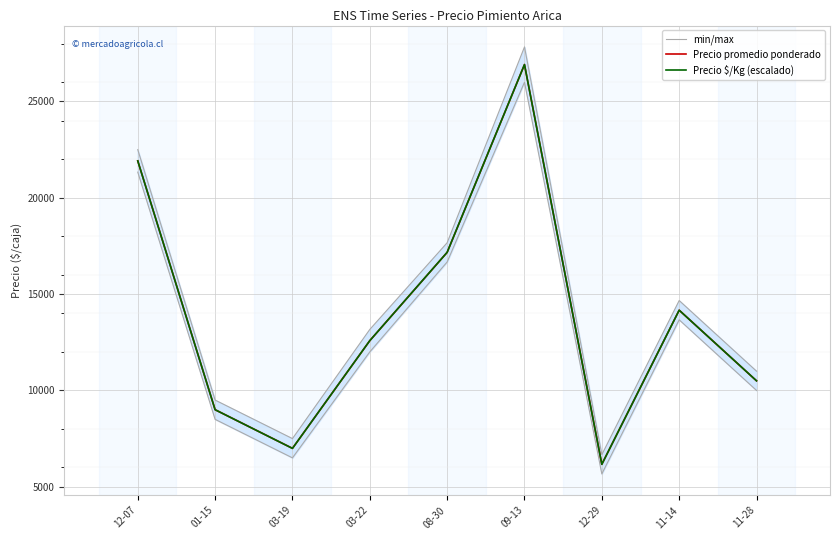

After their last crossing, which series has the higher values: Precio promedio ponderado or Precio $/Kg (escalado)?

Precio $/Kg (escalado)